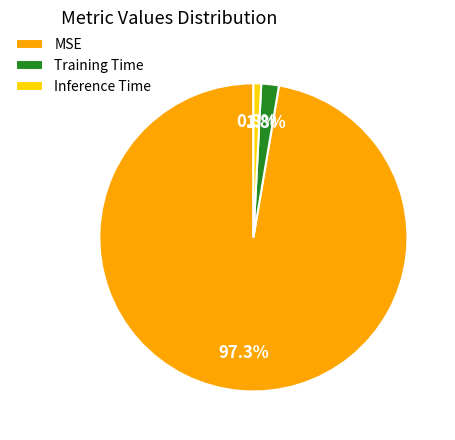

To the nearest percent, what is the difference between the largest and smallest slice percentages?

97%